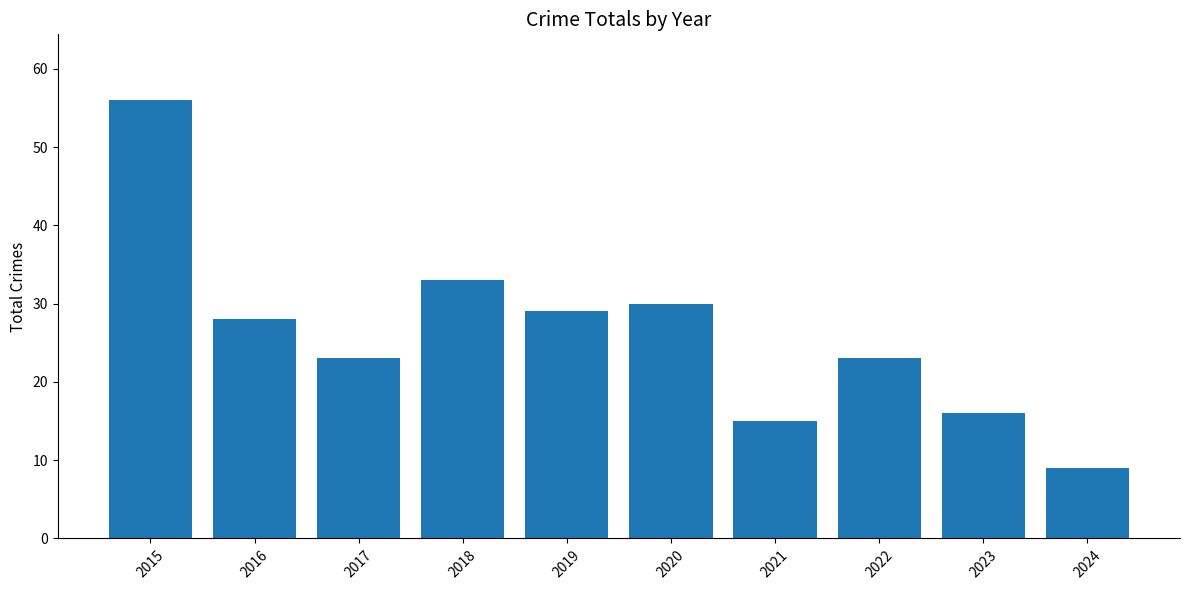

Which label corresponds to the smallest value in the chart?

2024